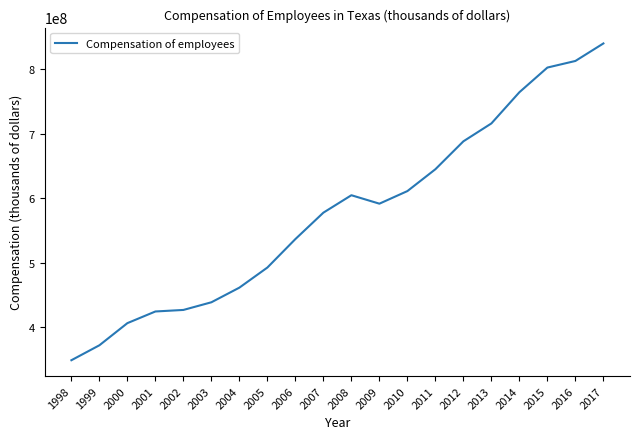

What is the sum of all values?

11558051875